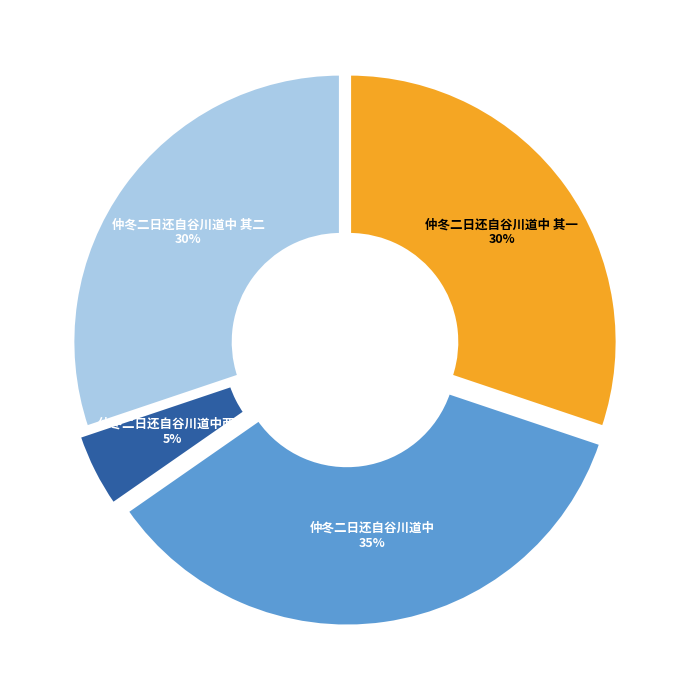

Approximately how many times larger is the value at 仲冬二日还自谷川道中 其二 compared to 仲冬二日还自谷川道中 其一?

1.0